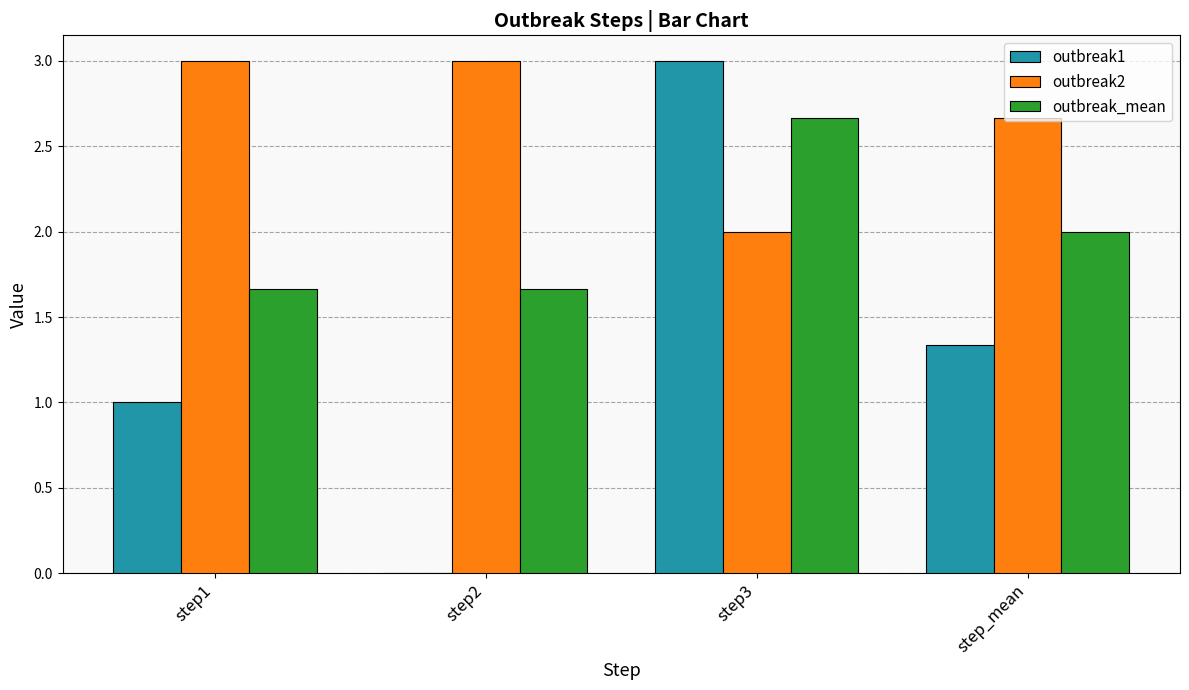

Count the number of data series in this chart.

3